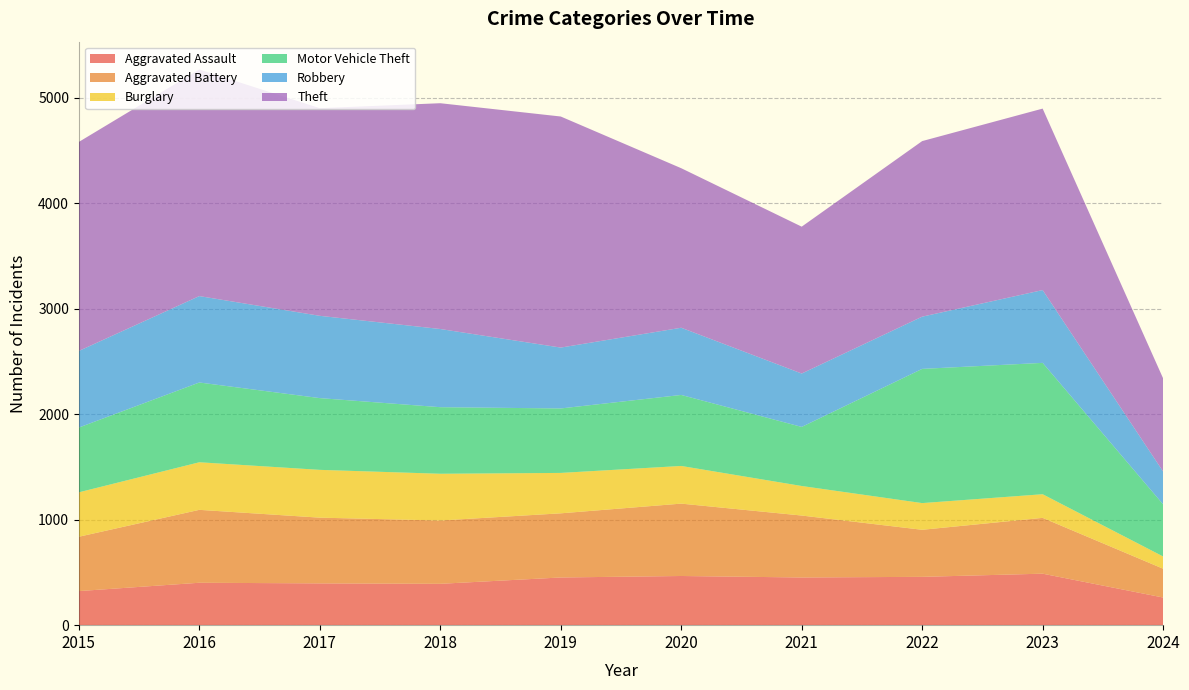

Reading right to left, extract all data points from this chart.

Aggravated Assault: 262	488	458	452	466	452	392	396	402	323
Aggravated Battery: 273	529	446	587	686	608	600	623	691	515
Burglary: 116	224	253	280	357	383	443	453	451	421
Motor Vehicle Theft: 494	1245	1272	560	673	611	631	680	756	614
Robbery: 311	690	495	506	637	577	741	780	819	726
Theft: 883	1720	1664	1392	1512	2190	2140	1968	2148	1981